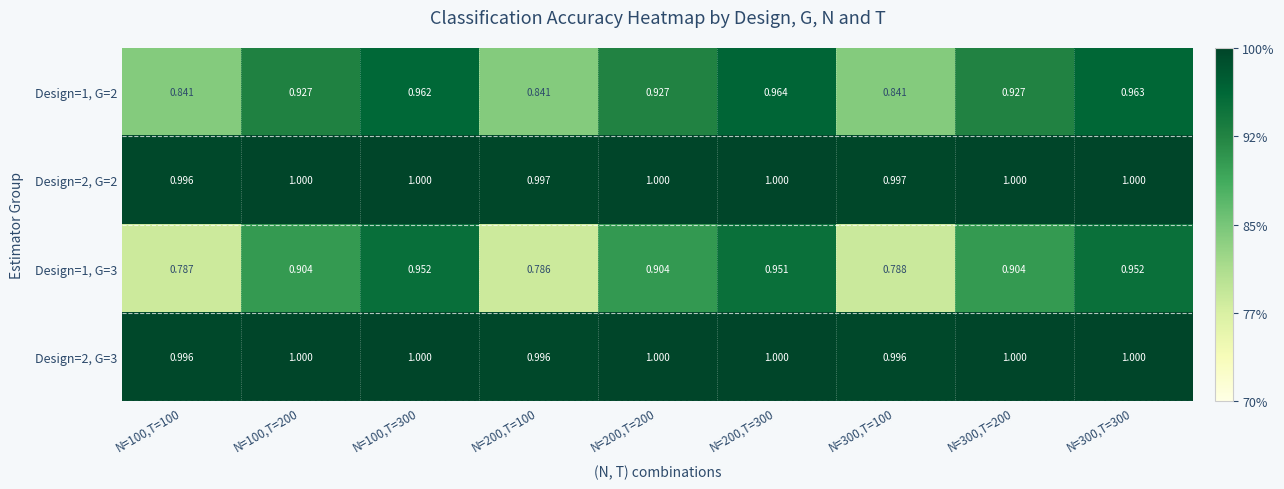

Is the value of Design=1, G=3 at N=100,T=100 greater than the value of Design=1, G=2 at N=100,T=200?

No